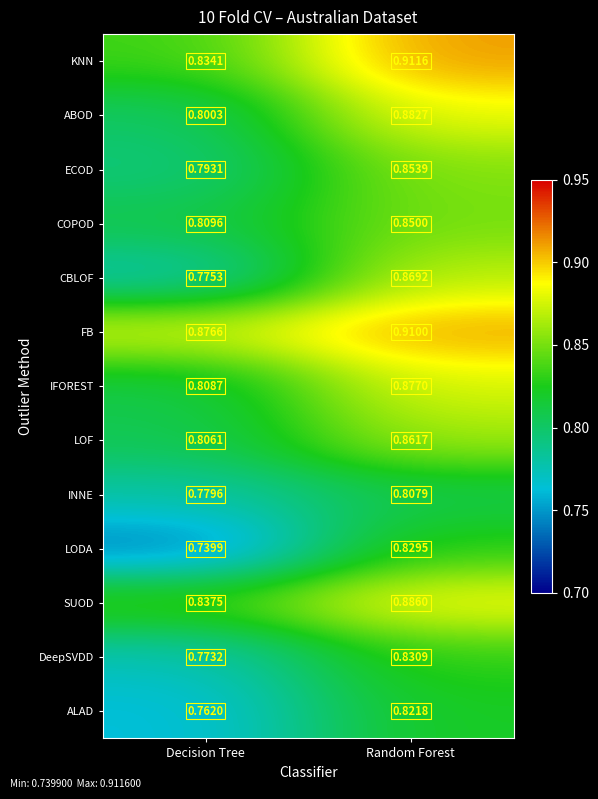

Which series changed the most between Decision Tree and Random Forest?

CBLOF